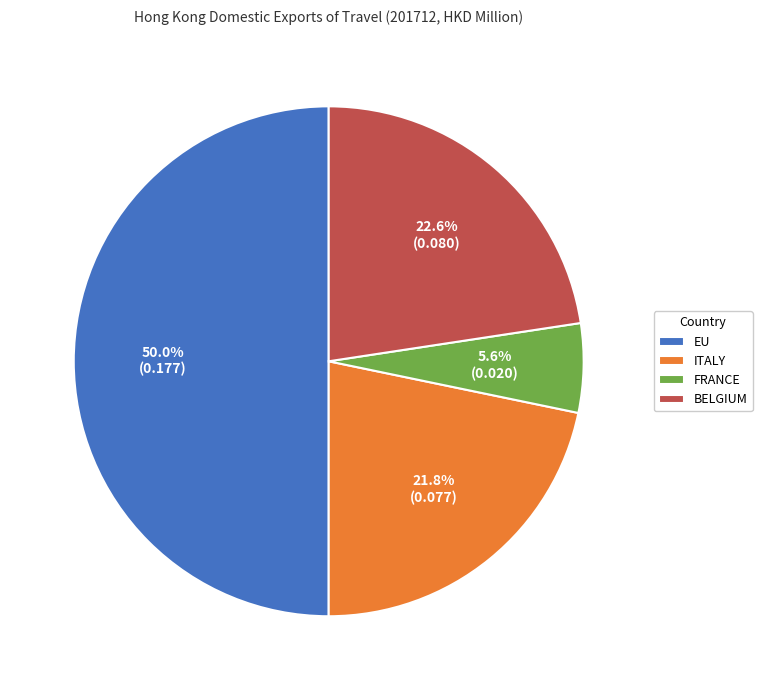

To the nearest percent, what is the difference between the largest and smallest slice percentages?

44%